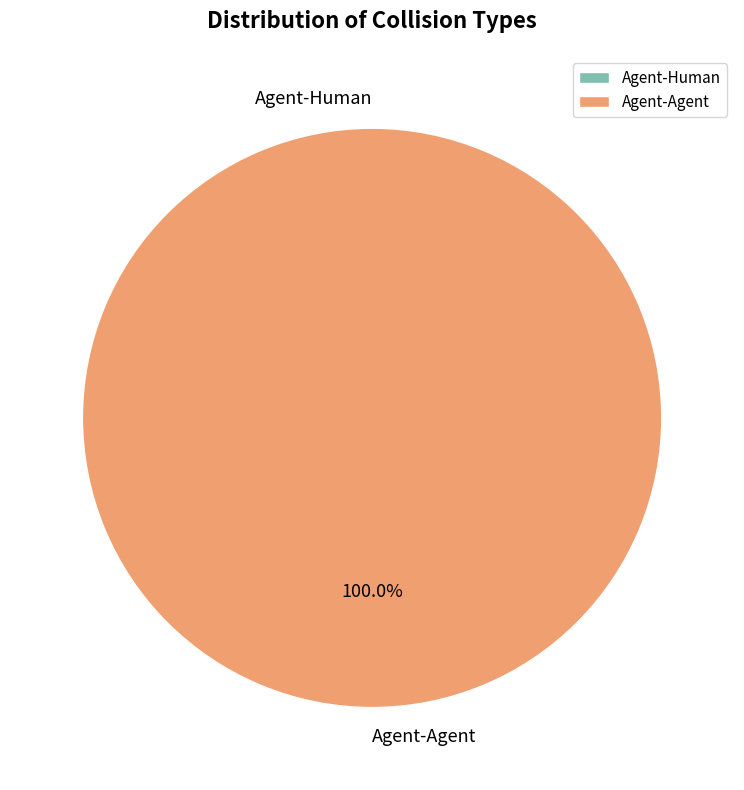

What percentage do Agent-Agent and Agent-Human together represent?

100.0%